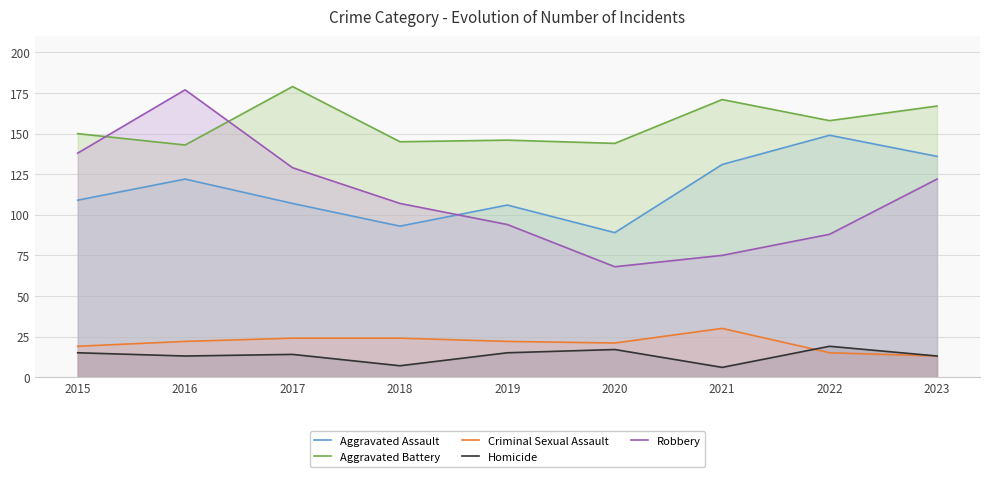

In Homicide, how many points are higher than both neighbors (excluding endpoints)?

3